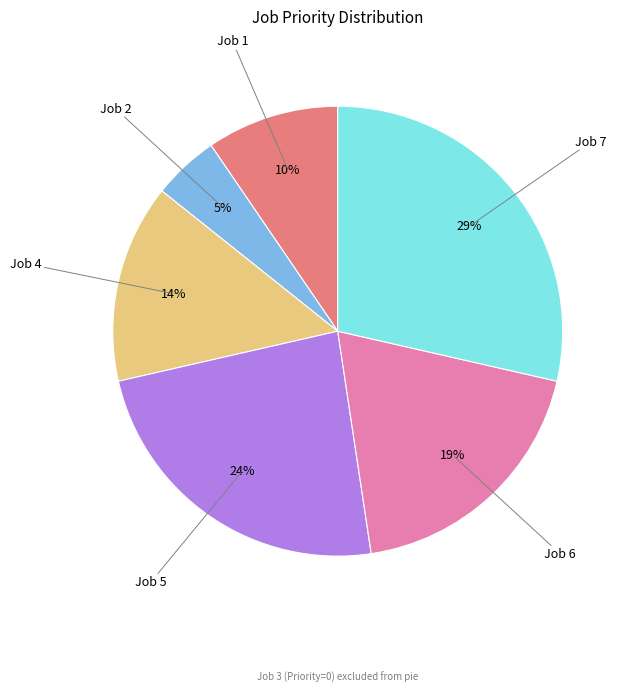

Does any single category account for the majority?

No